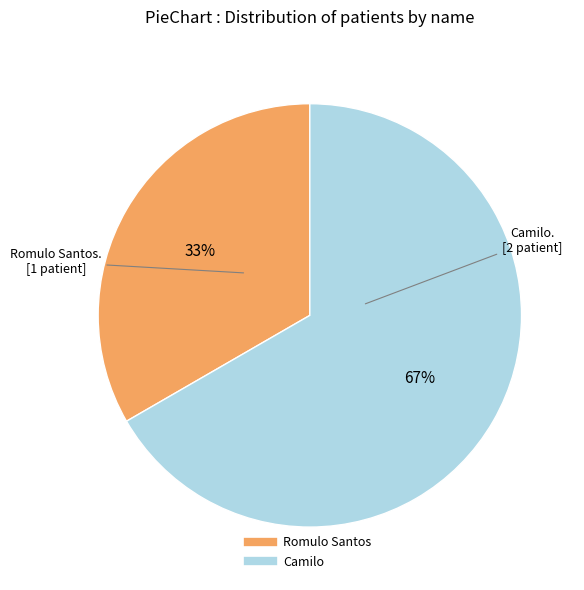

To the nearest percent, what percentage of the pie is Camilo?

67%